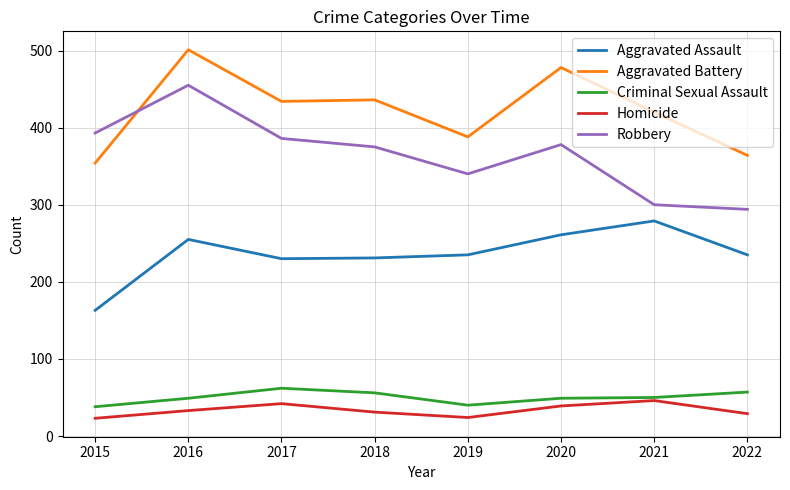

Which label corresponds to the largest value in the chart?

2016